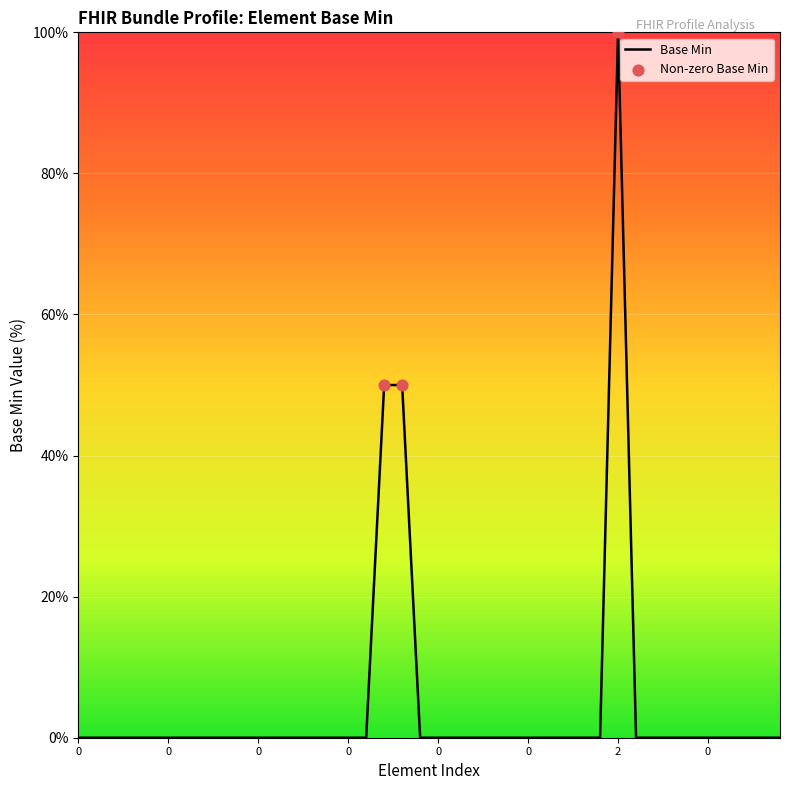

What is the difference between the maximum and minimum values?

100